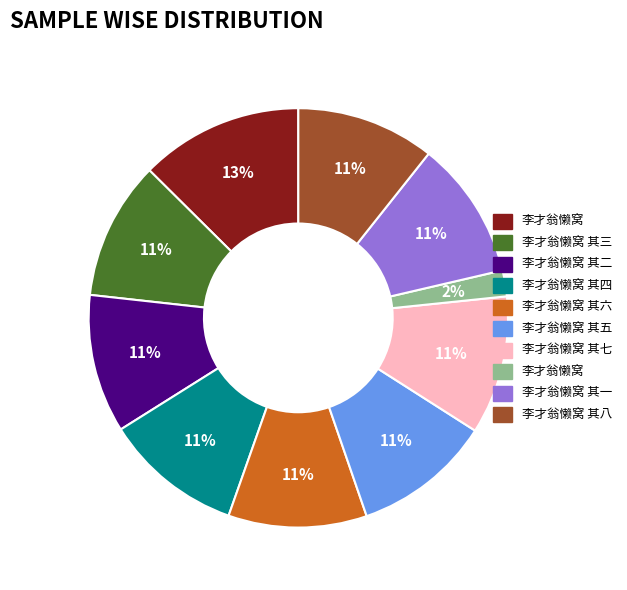

Is there any slice that represents more than half of the pie?

No